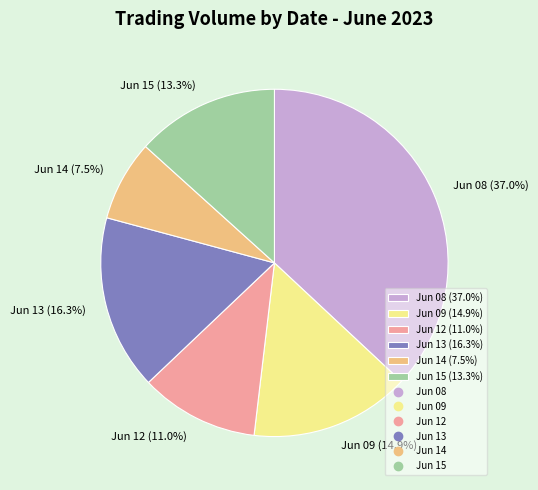

Rank the categories by value from highest to lowest.

Jun 08 (37.0%), Jun 13 (16.3%), Jun 09 (14.9%), Jun 15 (13.3%), Jun 12 (11.0%), Jun 14 (7.5%)